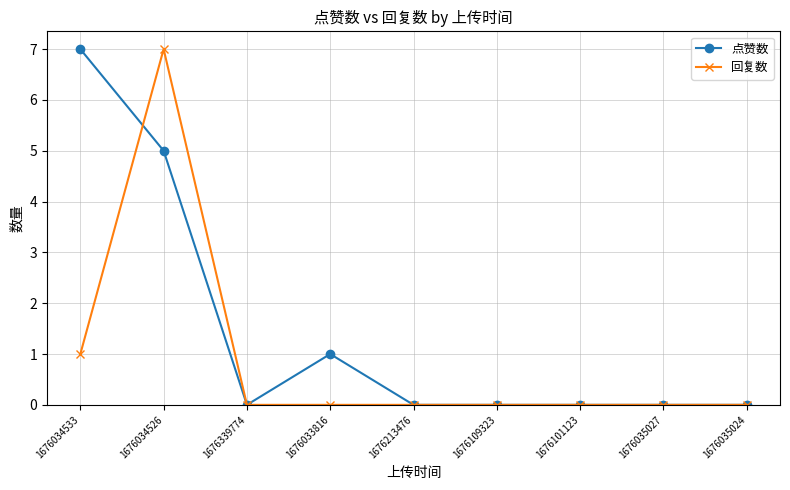

What position from the left is 1676035027?

8